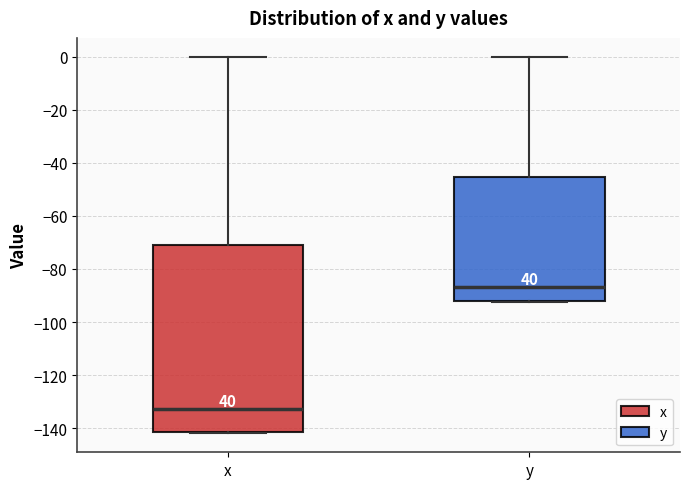

Reading left to right, read every box against the y-axis: the position of its median line, the range the box covers, and the ends of its whiskers. The values are not printed on the chart, so give them approximately, as read against the axis.

x: median -132, box -142 to -70, whiskers -142 to 0
y: median -86, box -92 to -46, whiskers -92 to 0